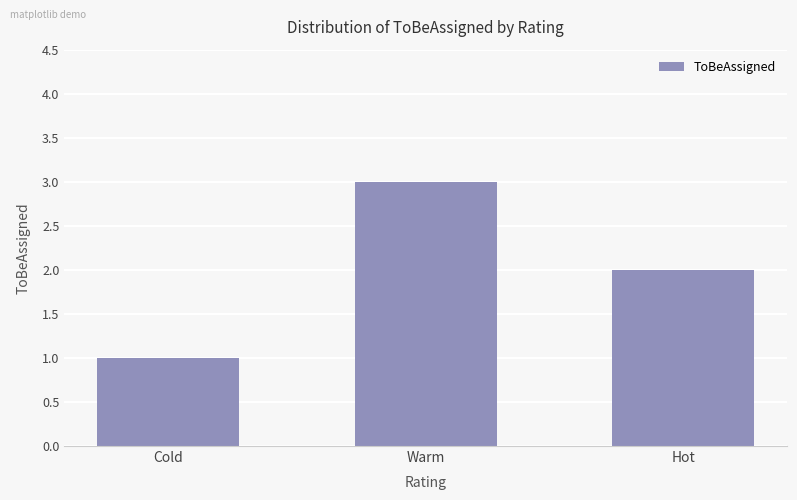

Approximately how many times larger is the value at Cold compared to Warm?

0.3